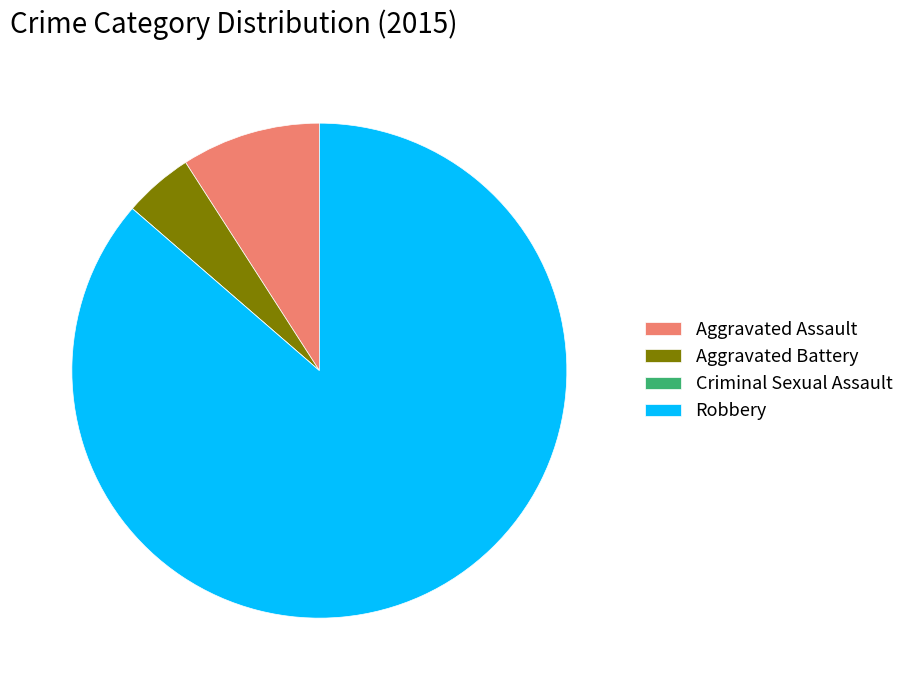

Combined, do Aggravated Assault and Aggravated Battery account for over 50%?

No